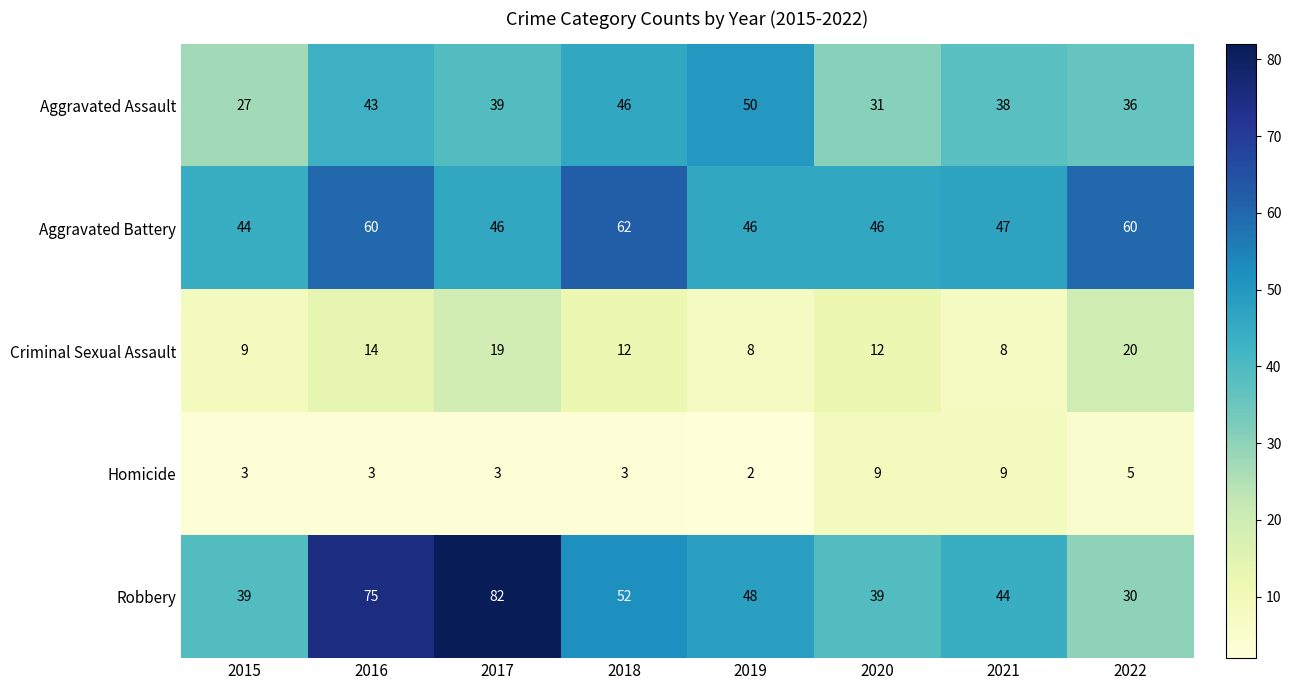

The Robbery series shows 44 at 2021. True or false?

True